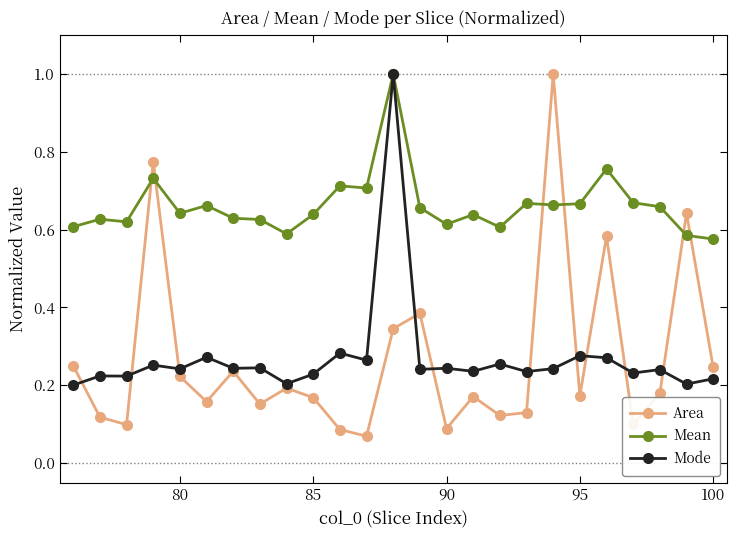

Which series has the largest total across all categories?

Mean